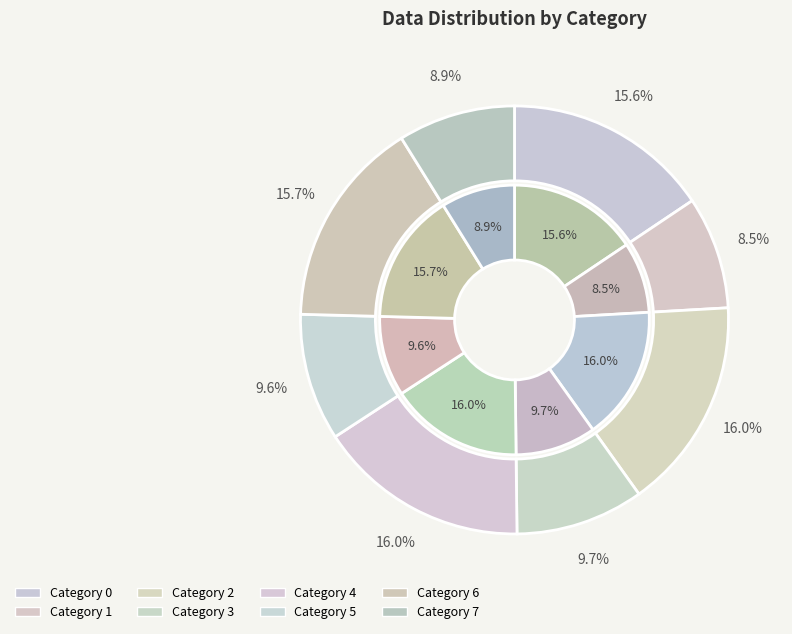

Which slice is the largest?

2